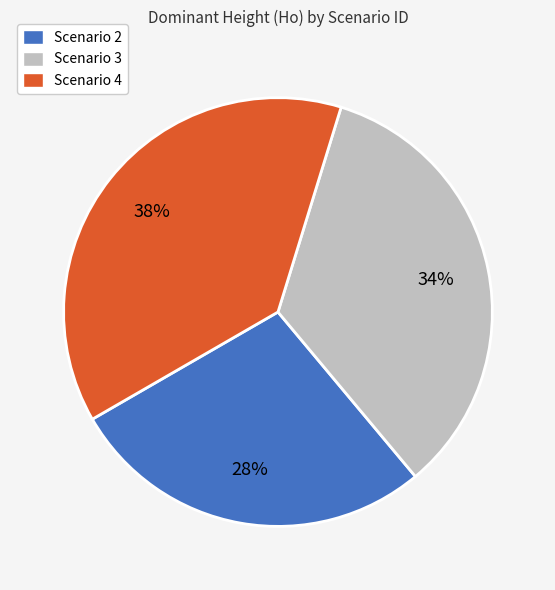

To the nearest percent, what is the difference between the largest and smallest slice percentages?

10%